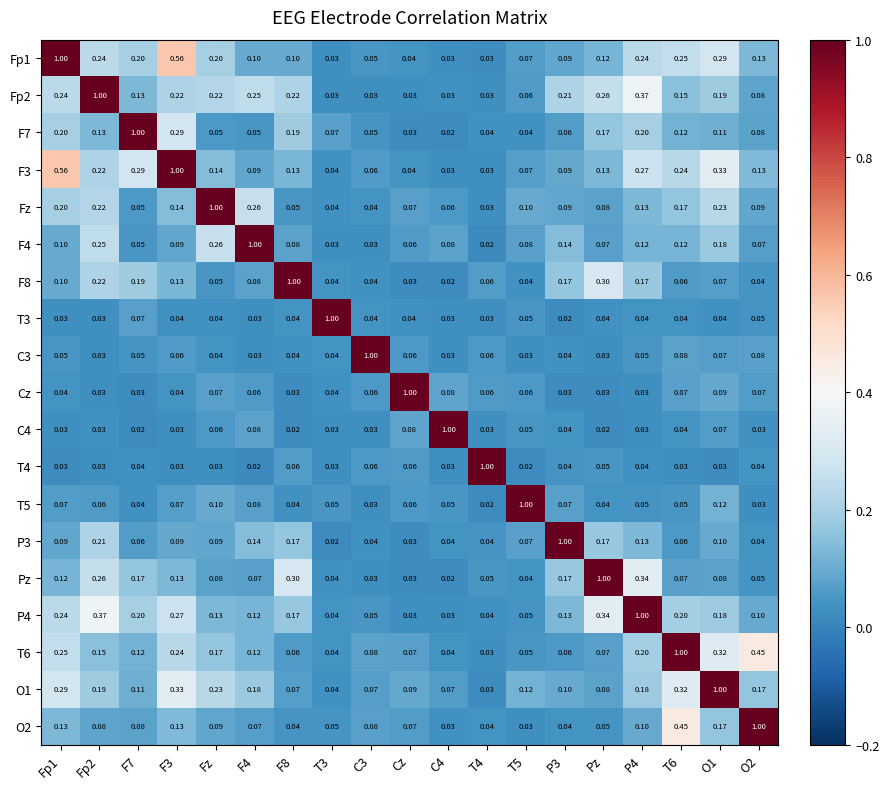

Is the value of F3 at O1 greater than the value of Fz at Pz?

Yes